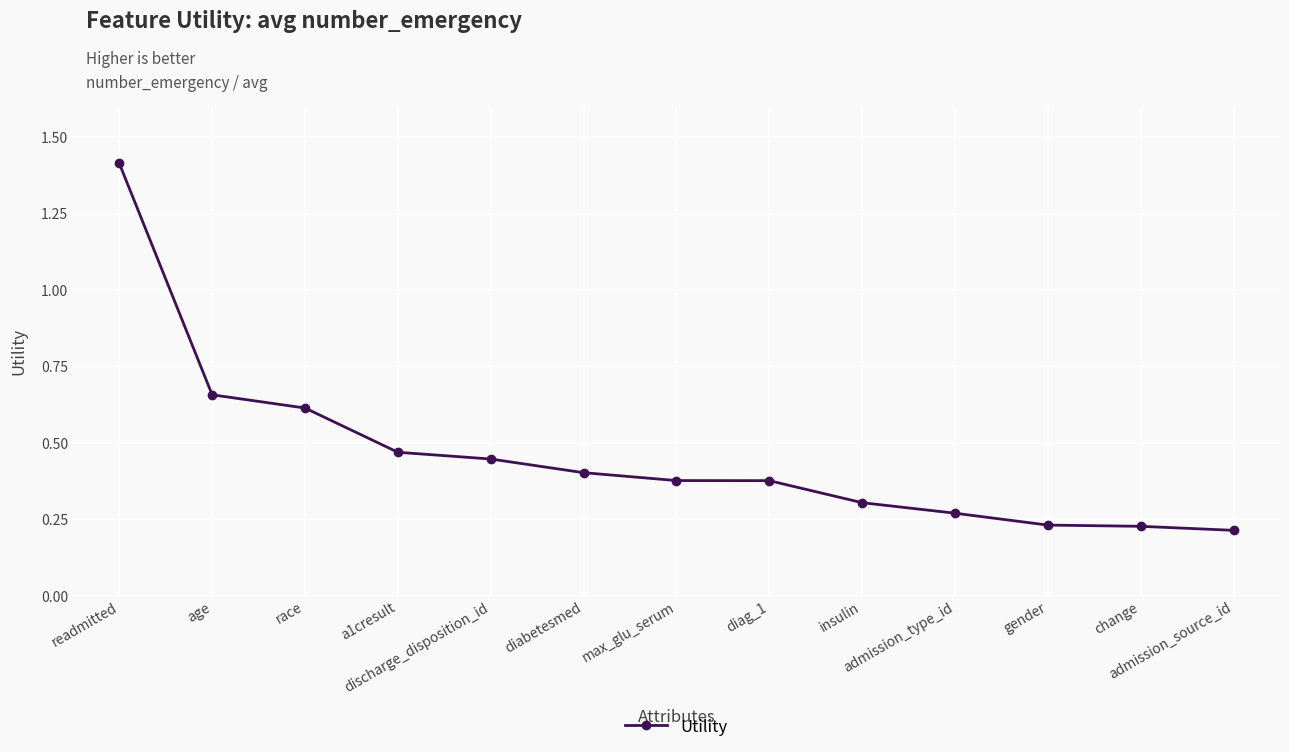

True or false: there are more than 2 points higher than both neighbors.

False